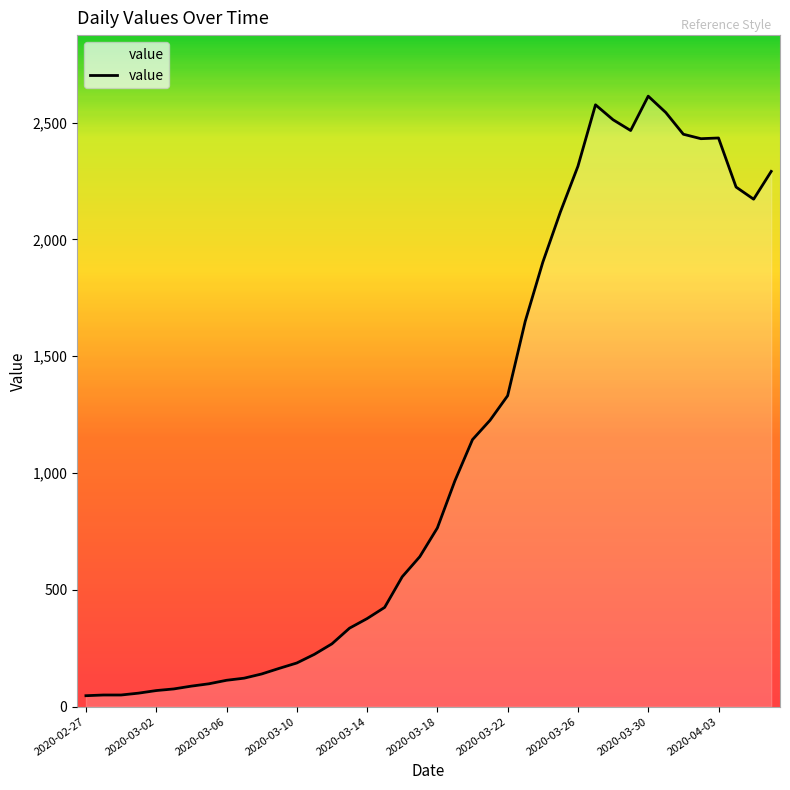

What is the maximum value shown in the chart?

2613